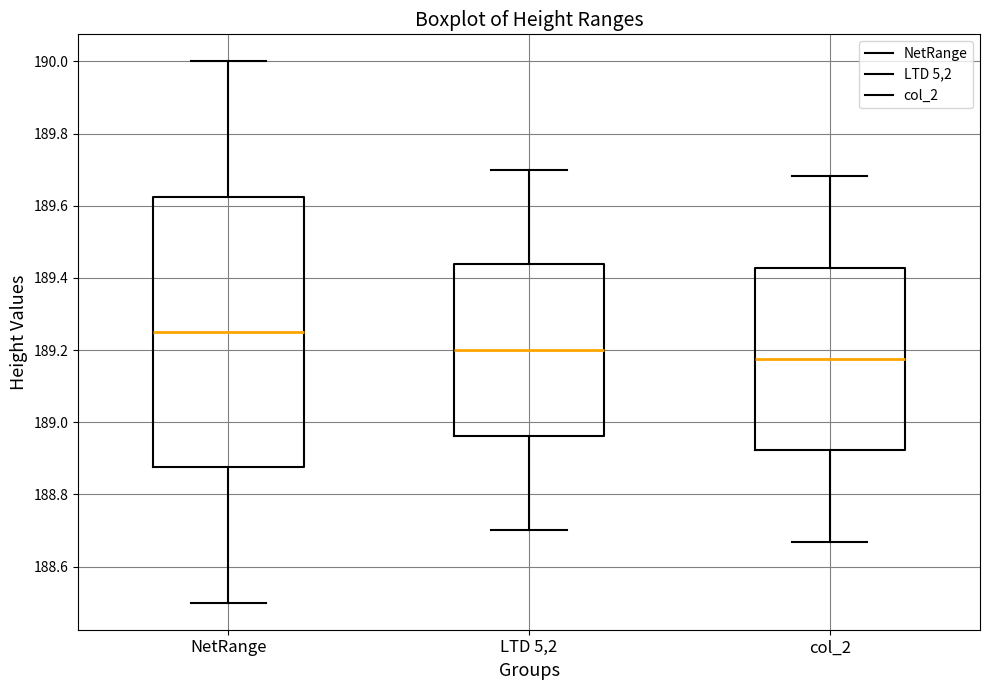

Reading left to right, transcribe this box plot: for each box, give where its median line is, the range the box spans, and where its two whiskers end, as read against the y-axis. The values are not printed on the chart, so give them approximately, as read against the axis.

NetRange: median 189.26, box 188.88 to 189.62, whiskers 188.50 to 190.00
LTD 5,2: median 189.20, box 188.96 to 189.44, whiskers 188.70 to 189.70
col_2: median 189.18, box 188.92 to 189.42, whiskers 188.66 to 189.68